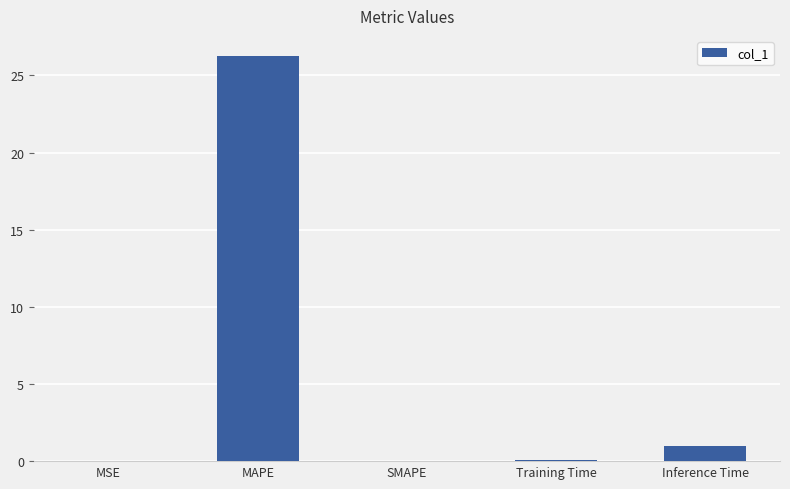

How many distinct data groups are displayed?

1